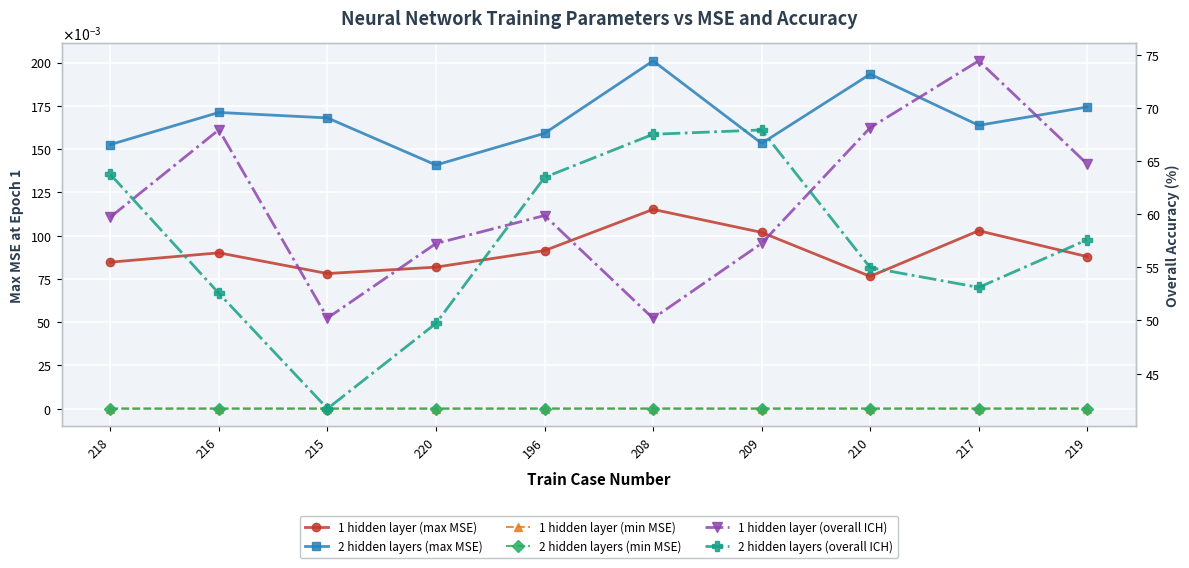

What are all the series names shown in the legend?

1 hidden layer (max MSE), 2 hidden layers (max MSE), 1 hidden layer (min MSE), 2 hidden layers (min MSE), 1 hidden layer (overall ICH), 2 hidden layers (overall ICH)